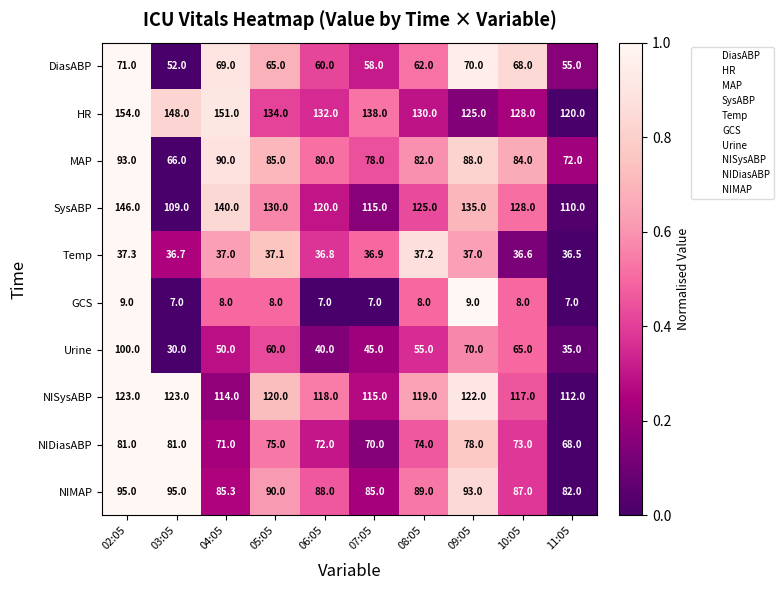

Is it true that NISysABP equals 171.8 at 10:05?

False